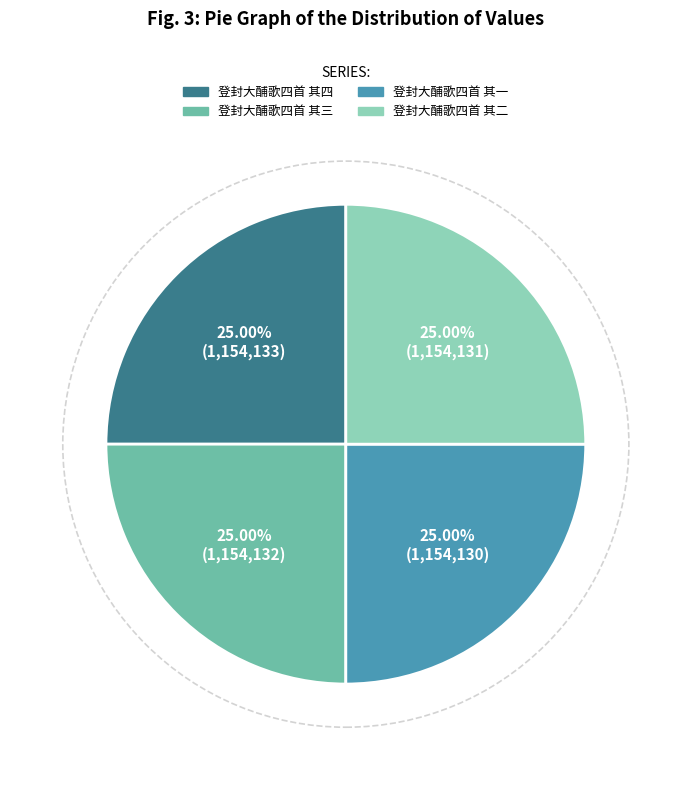

Approximately how many times larger is the value at 登封大酺歌四首 其二 compared to 登封大酺歌四首 其一?

1.0